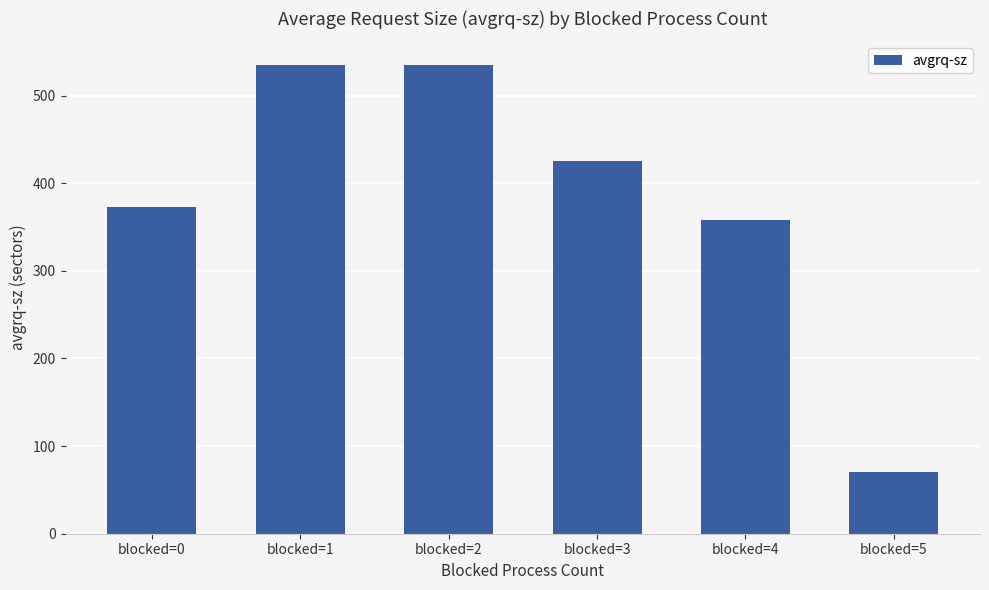

What is the difference between the second highest and minimum values?

464.2